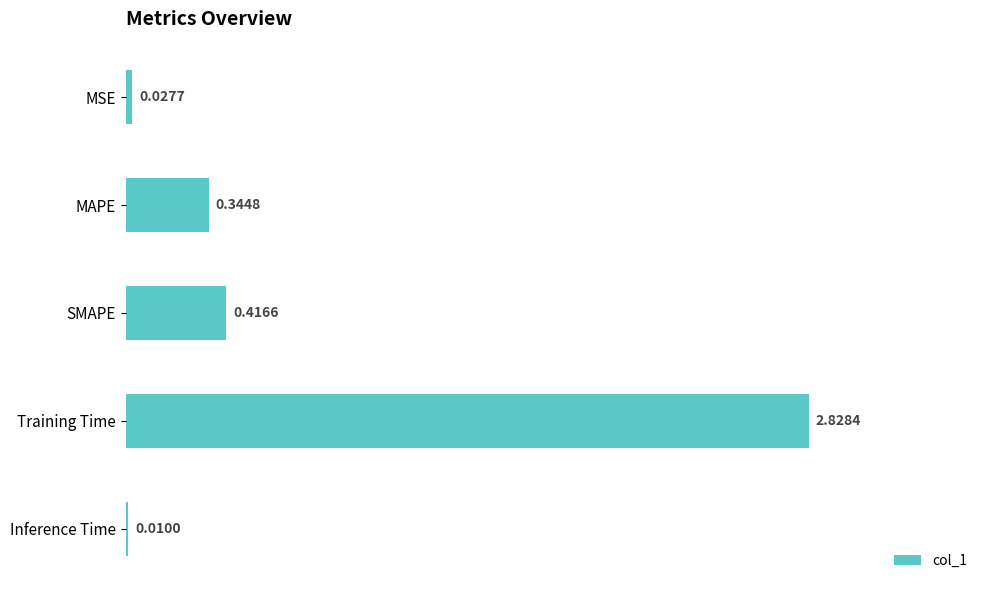

What is the sum of the values at Training Time and MSE?

2.9